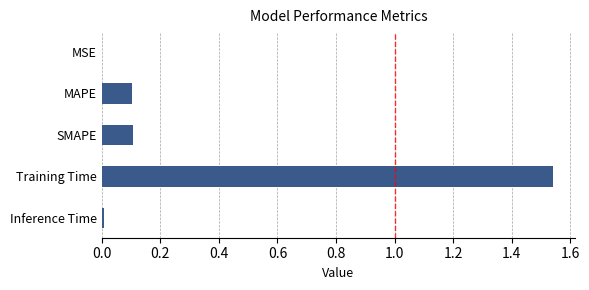

How many categories are shown in the chart?

5